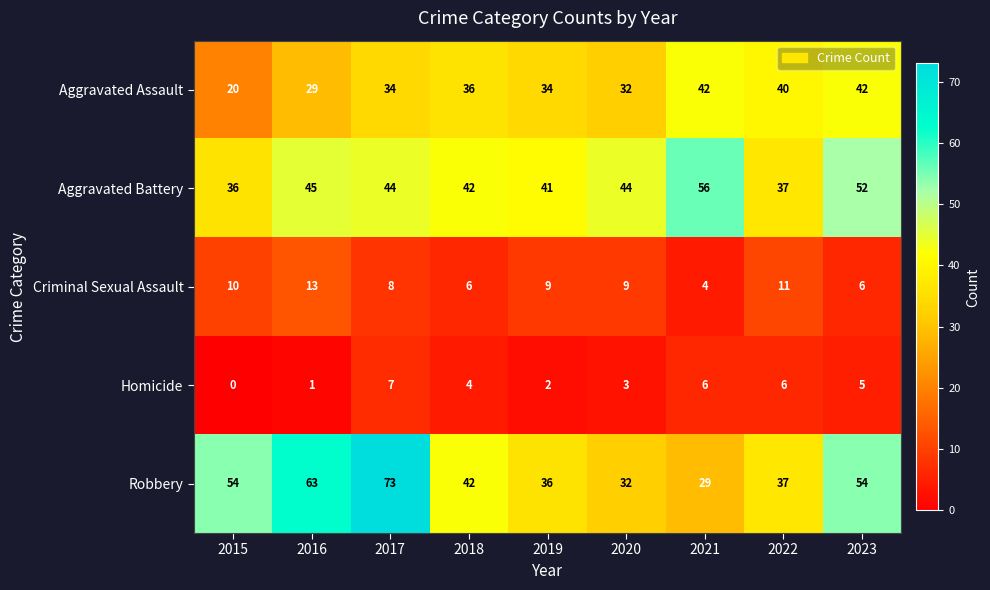

Which category has the lowest value across all series?

2015